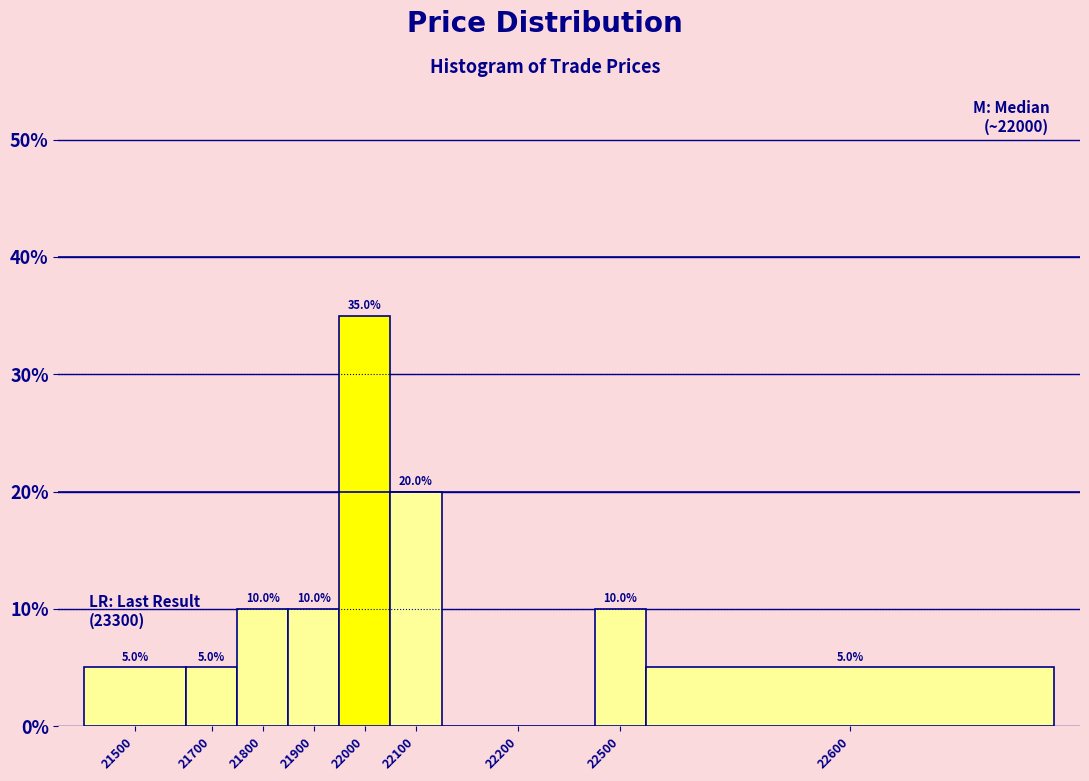

Reading left to right, extract all data points from this chart.

21500=5	21700=5	21800=10	21900=10	22000=35	22100=20	22200=0	22500=10	22600=5